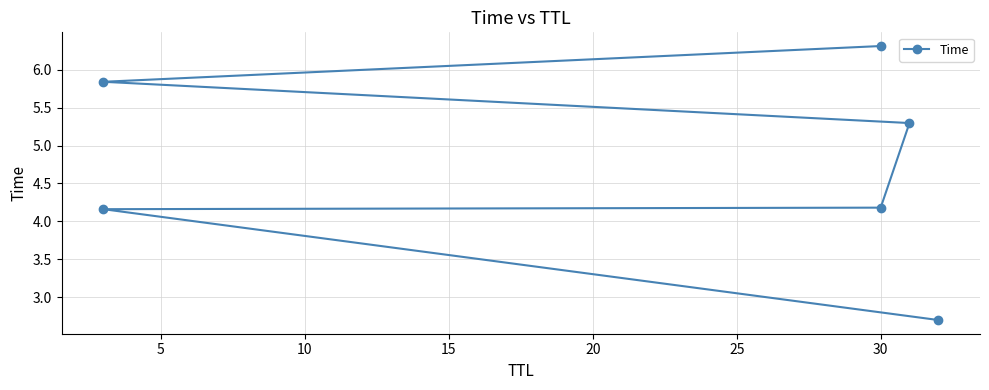

The chart shows a value of 7.0 at 15. True or false?

False